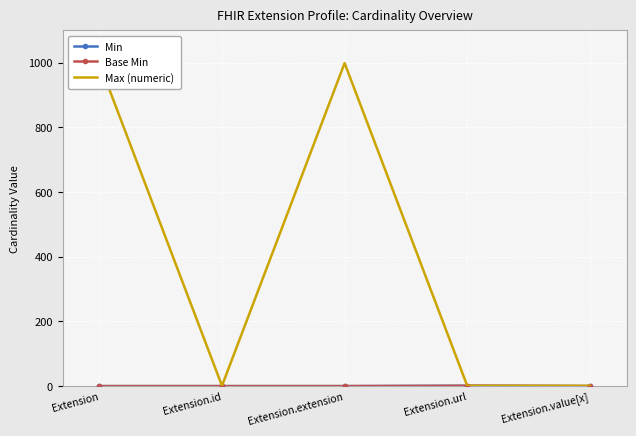

Where is Min nearest to the value 0?

Extension